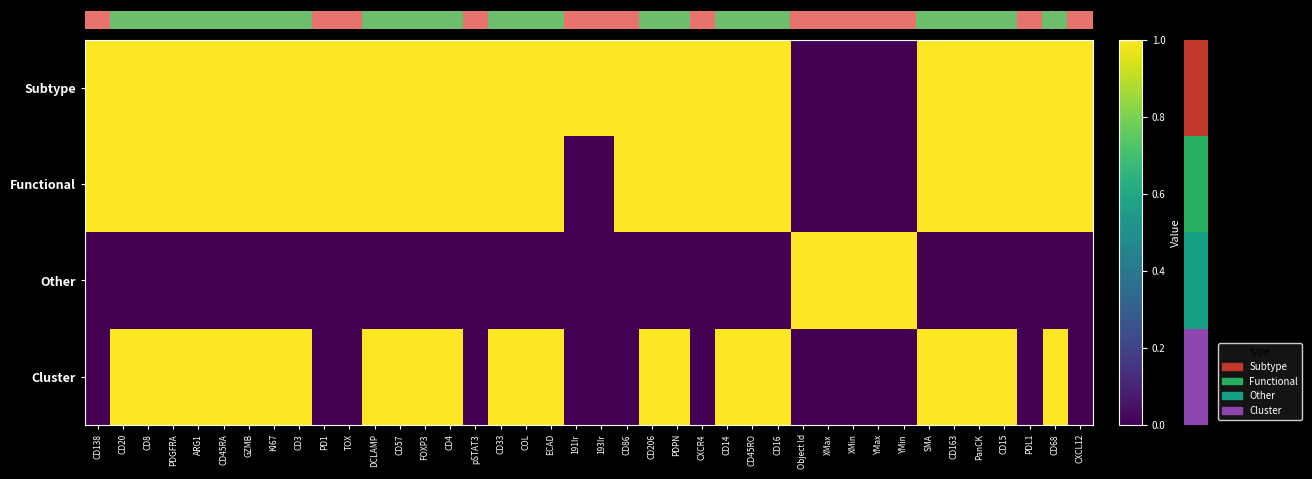

Reading left to right, transcribe all the data shown in this chart.

Subtype: CD138=1	CD20=1	CD8=1	PDGFRA=1	ARG1=1	CD45RA=1	GZMB=1	KI67=1	CD3=1	PD1=1	TOX=1	DCLAMP=1	CD57=1	FOXP3=1	CD4=1	pSTAT3=1	CD33=1	COL=1	ECAD=1	191Ir=1	193Ir=1	CD86=1	CD206=1	PDPN=1	CXCR4=1	CD14=1	CD45RO=1	CD16=1	Object Id=0	XMax=0	XMin=0	YMax=0	YMin=0	SMA=1	CD163=1	PanCK=1	CD15=1	PDL1=1	CD68=1	CXCL12=1
Functional: CD138=1	CD20=1	CD8=1	PDGFRA=1	ARG1=1	CD45RA=1	GZMB=1	KI67=1	CD3=1	PD1=1	TOX=1	DCLAMP=1	CD57=1	FOXP3=1	CD4=1	pSTAT3=1	CD33=1	COL=1	ECAD=1	191Ir=0	193Ir=0	CD86=1	CD206=1	PDPN=1	CXCR4=1	CD14=1	CD45RO=1	CD16=1	Object Id=0	XMax=0	XMin=0	YMax=0	YMin=0	SMA=1	CD163=1	PanCK=1	CD15=1	PDL1=1	CD68=1	CXCL12=1
Other: CD138=0	CD20=0	CD8=0	PDGFRA=0	ARG1=0	CD45RA=0	GZMB=0	KI67=0	CD3=0	PD1=0	TOX=0	DCLAMP=0	CD57=0	FOXP3=0	CD4=0	pSTAT3=0	CD33=0	COL=0	ECAD=0	191Ir=0	193Ir=0	CD86=0	CD206=0	PDPN=0	CXCR4=0	CD14=0	CD45RO=0	CD16=0	Object Id=1	XMax=1	XMin=1	YMax=1	YMin=1	SMA=0	CD163=0	PanCK=0	CD15=0	PDL1=0	CD68=0	CXCL12=0
Cluster: CD138=0	CD20=1	CD8=1	PDGFRA=1	ARG1=1	CD45RA=1	GZMB=1	KI67=1	CD3=1	PD1=0	TOX=0	DCLAMP=1	CD57=1	FOXP3=1	CD4=1	pSTAT3=0	CD33=1	COL=1	ECAD=1	191Ir=0	193Ir=0	CD86=0	CD206=1	PDPN=1	CXCR4=0	CD14=1	CD45RO=1	CD16=1	Object Id=0	XMax=0	XMin=0	YMax=0	YMin=0	SMA=1	CD163=1	PanCK=1	CD15=1	PDL1=0	CD68=1	CXCL12=0